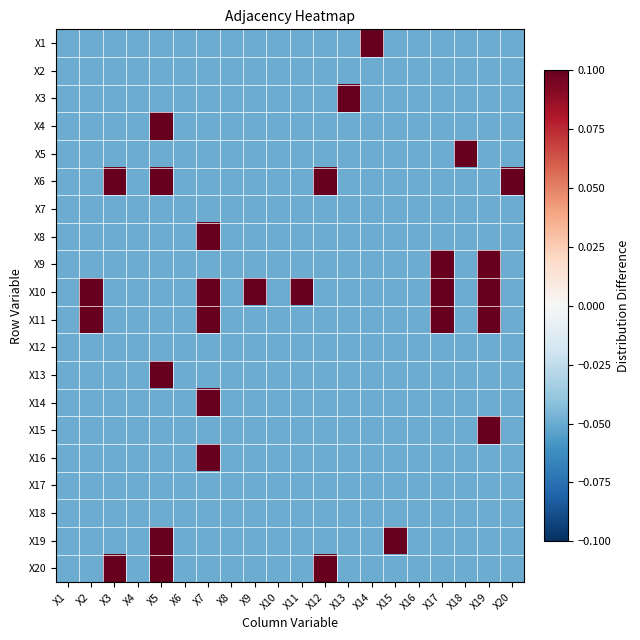

How many categories are shown in the chart?

20